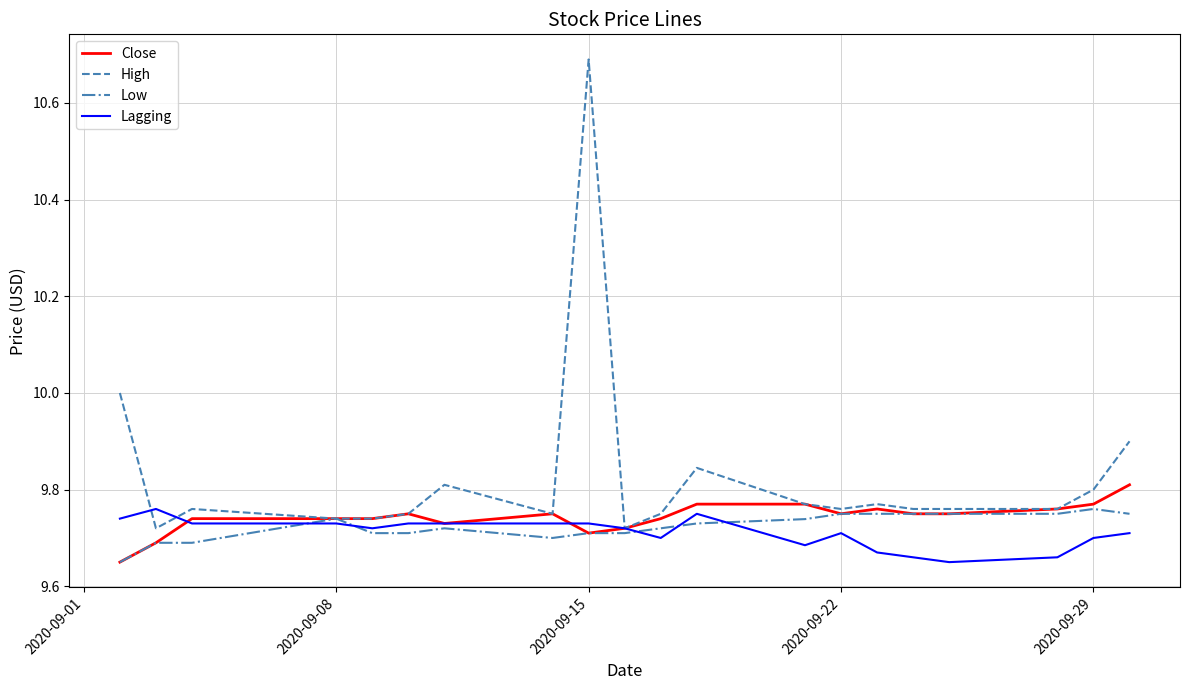

Which series has the largest total across all categories?

High